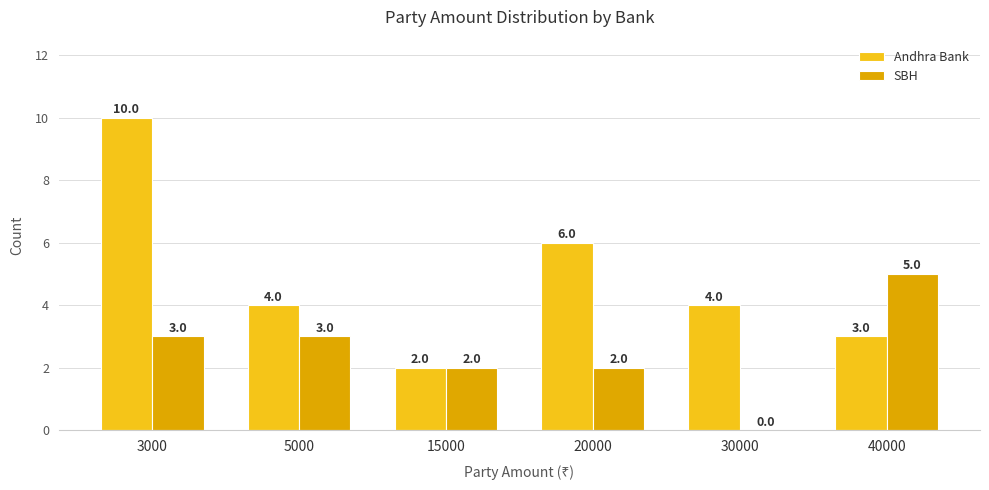

Where is Andhra Bank nearest to the value 6?

20000